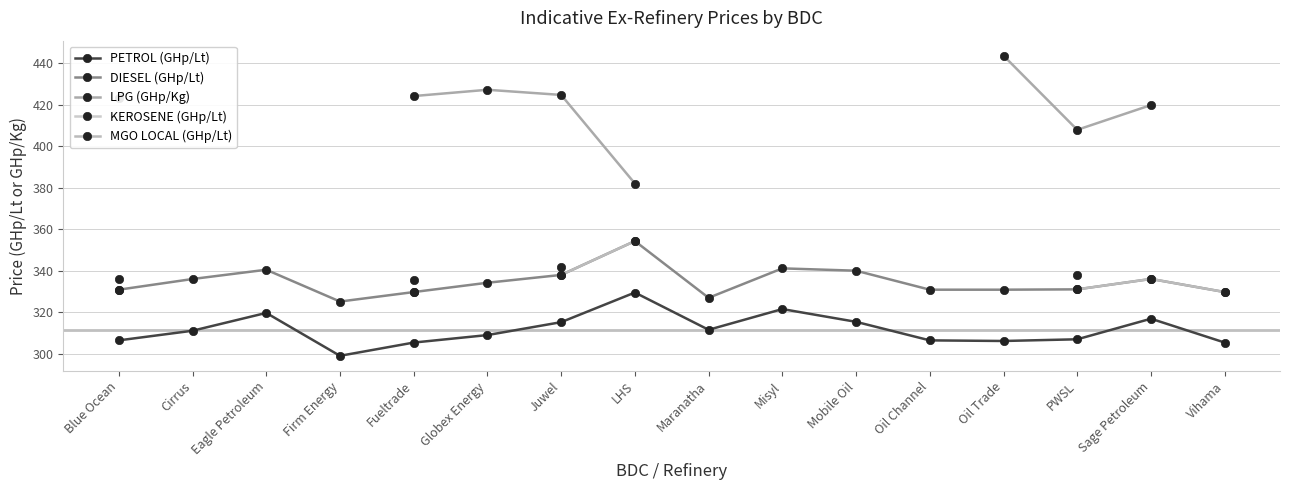

Is the value of PETROL (GHp/Lt) at PWSL greater than the value of DIESEL (GHp/Lt) at Juwel?

No